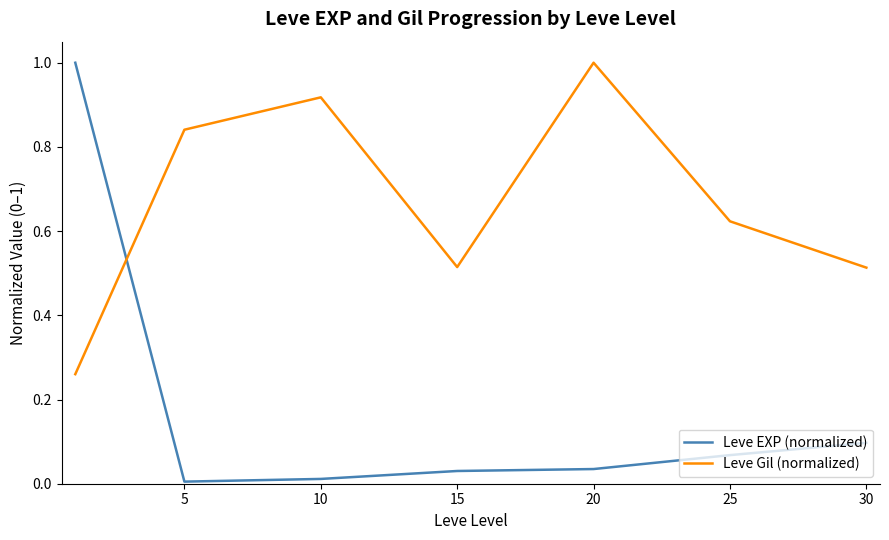

How many times do Leve Gil (normalized) and Leve EXP (normalized) cross each other?

1